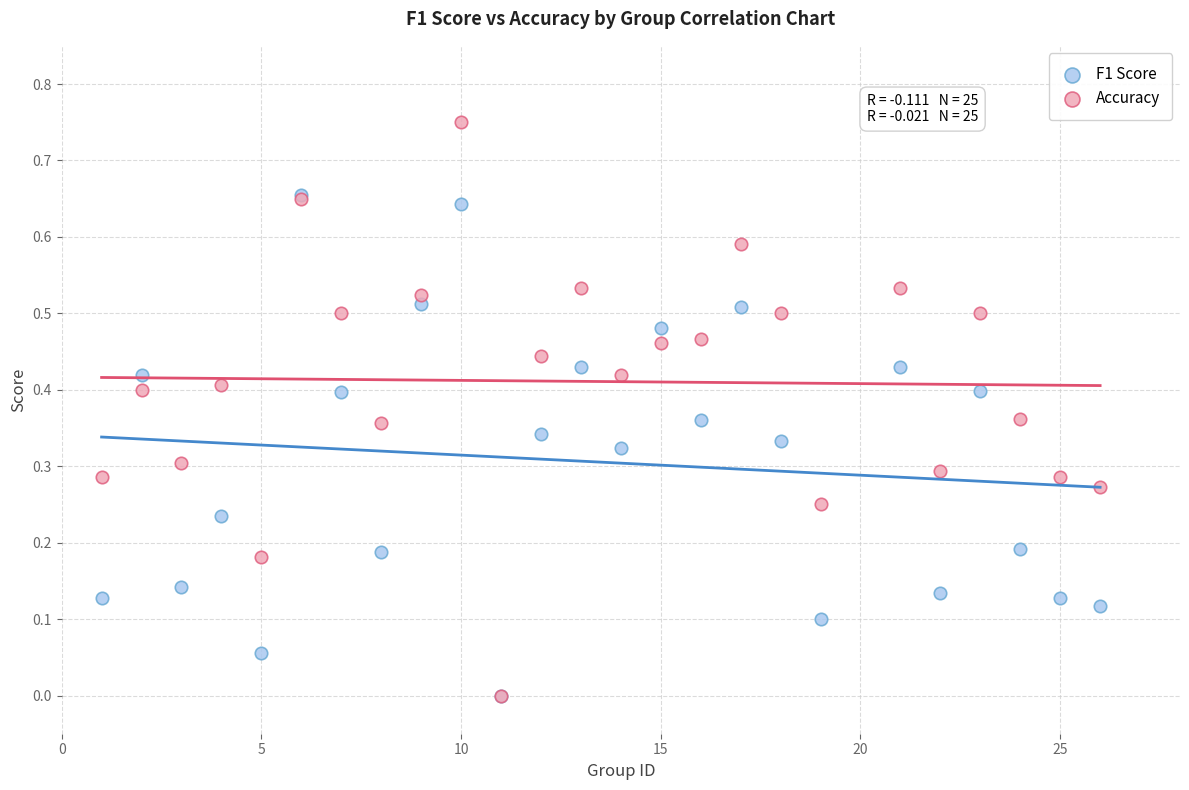

Which series has the widest spread of Y values?

Accuracy